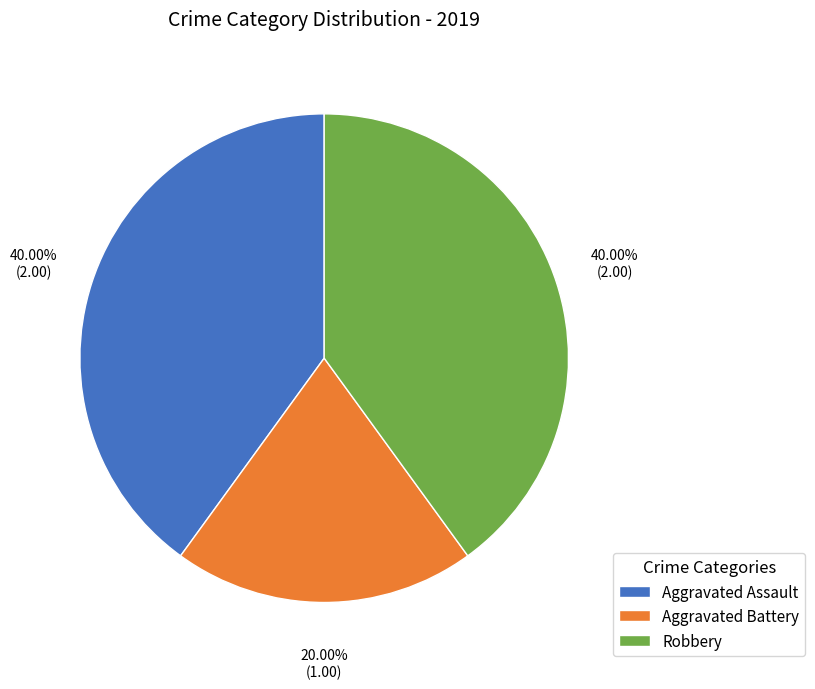

What percentage do Aggravated Assault and Aggravated Battery together represent?

60.0%